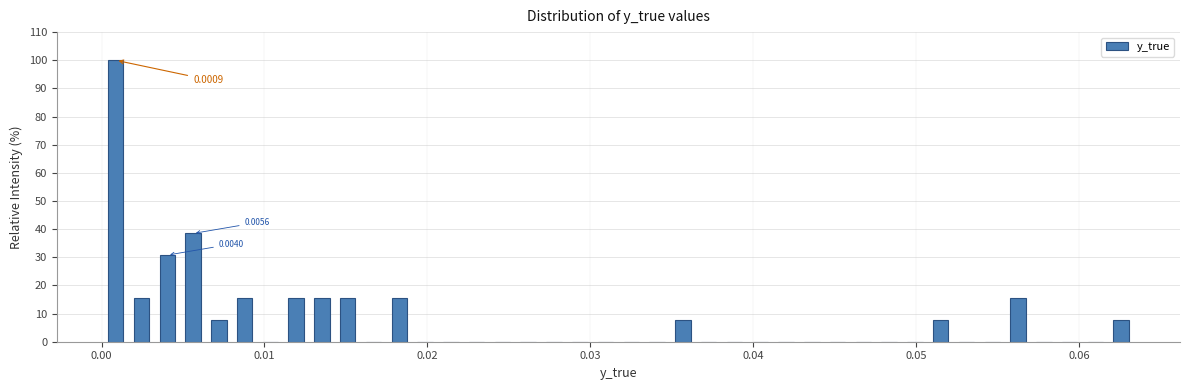

Around what value on the x-axis is the tallest bar? Give the approximate position of its centre, as read against the axis.

0.001